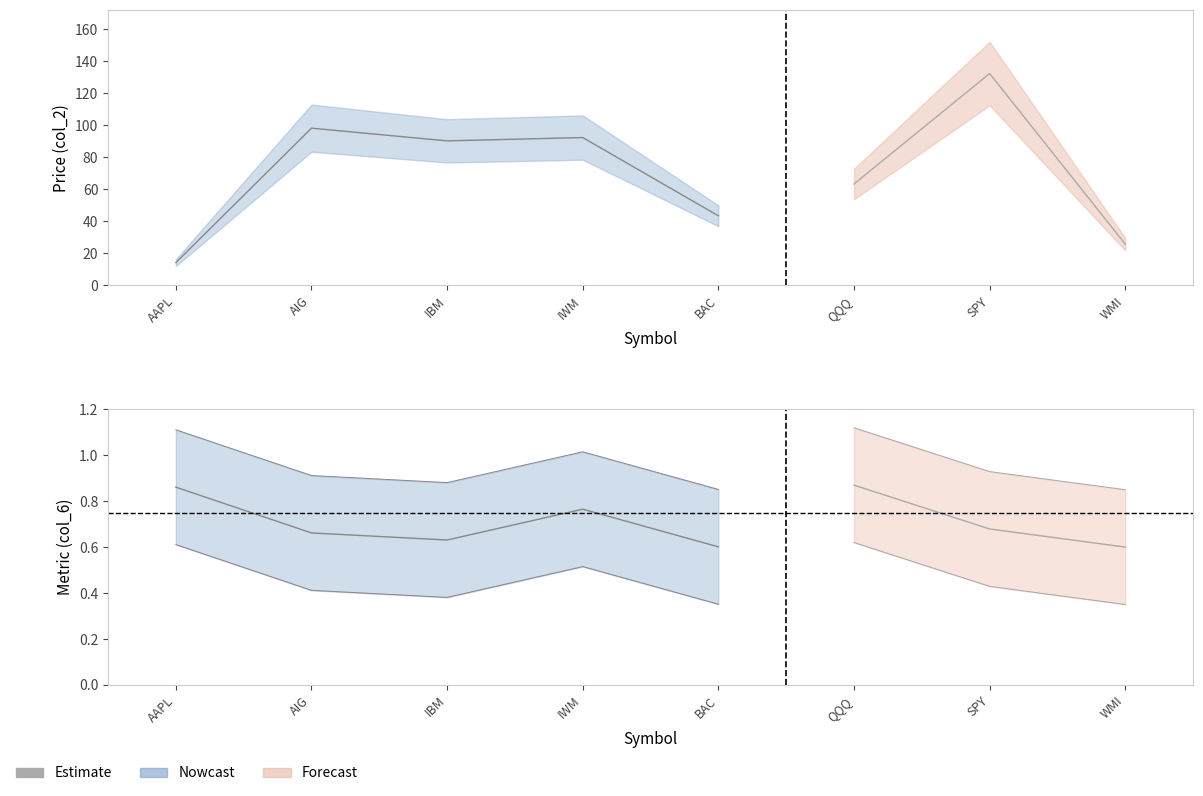

What is the label of the 8th point from the right?

AAPL